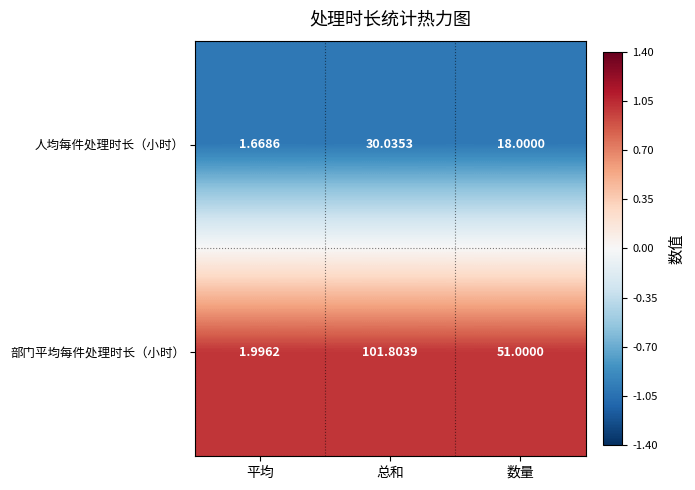

At which label does 部门平均每件处理时长（小时） reach its minimum?

平均